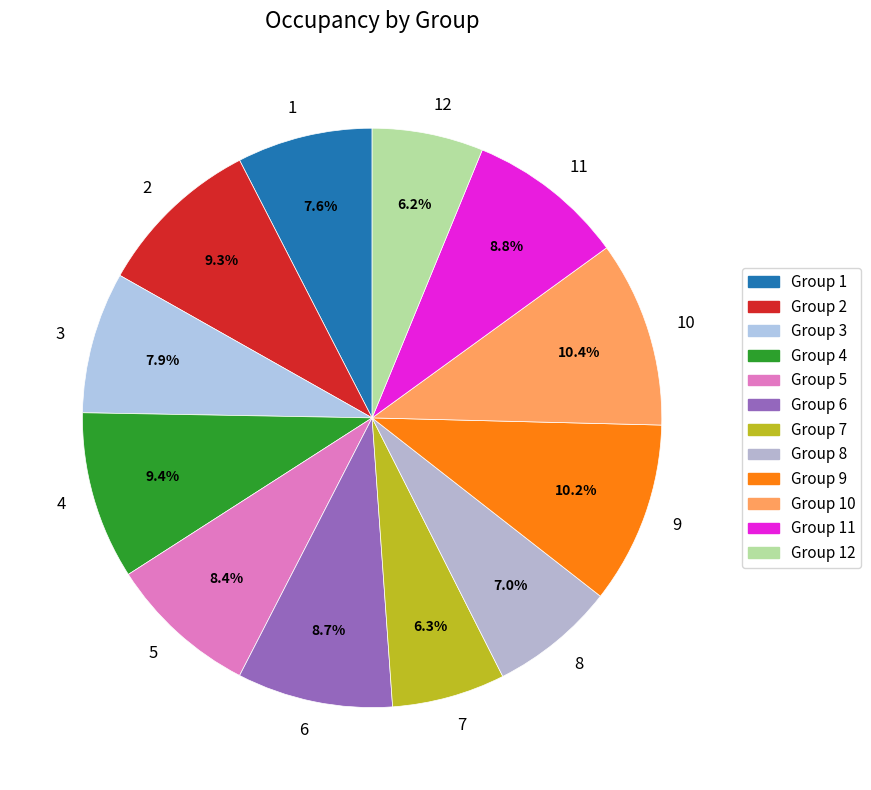

Between 11 and 7, which is larger?

11